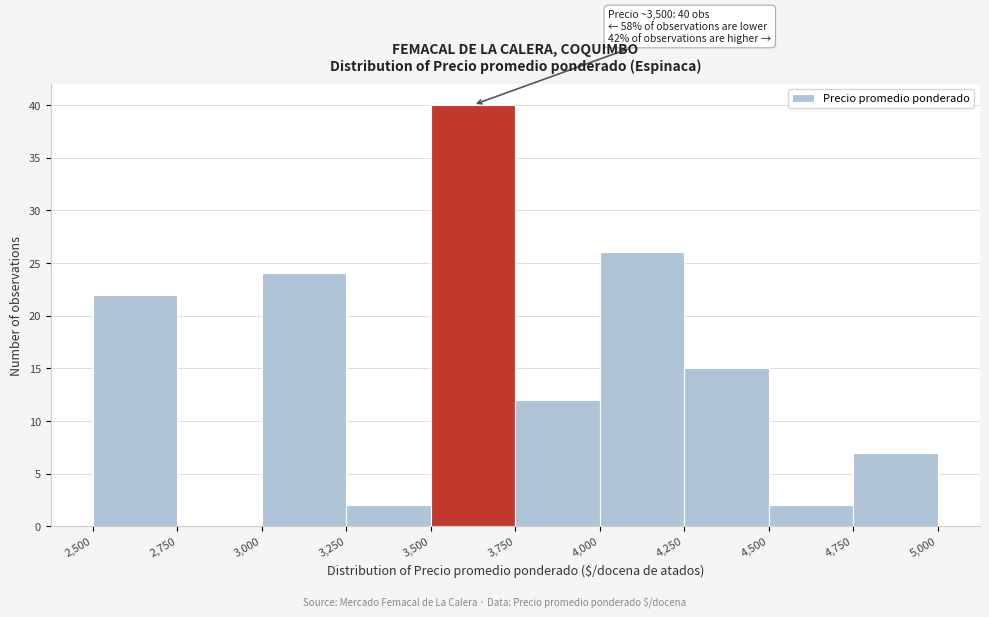

Which range on the x-axis has the tallest bar?

3,500 to 3,750